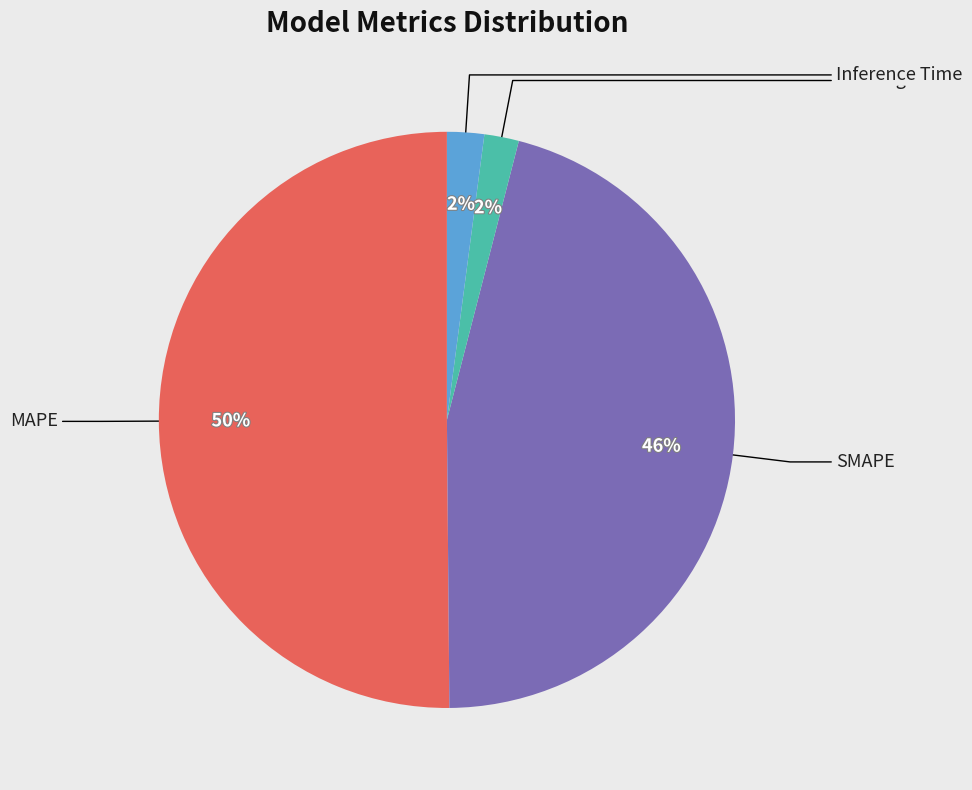

To the nearest percent, what is the average slice percentage?

25%